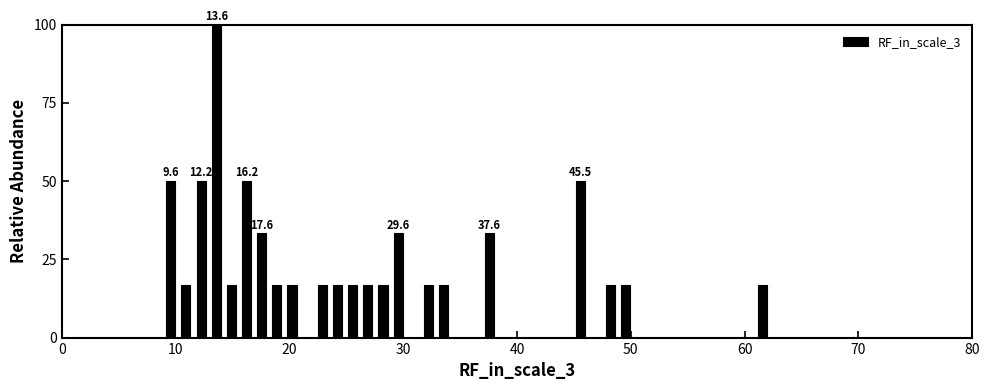

Read against the x-axis, roughly where is the centre of the tallest bar?

14